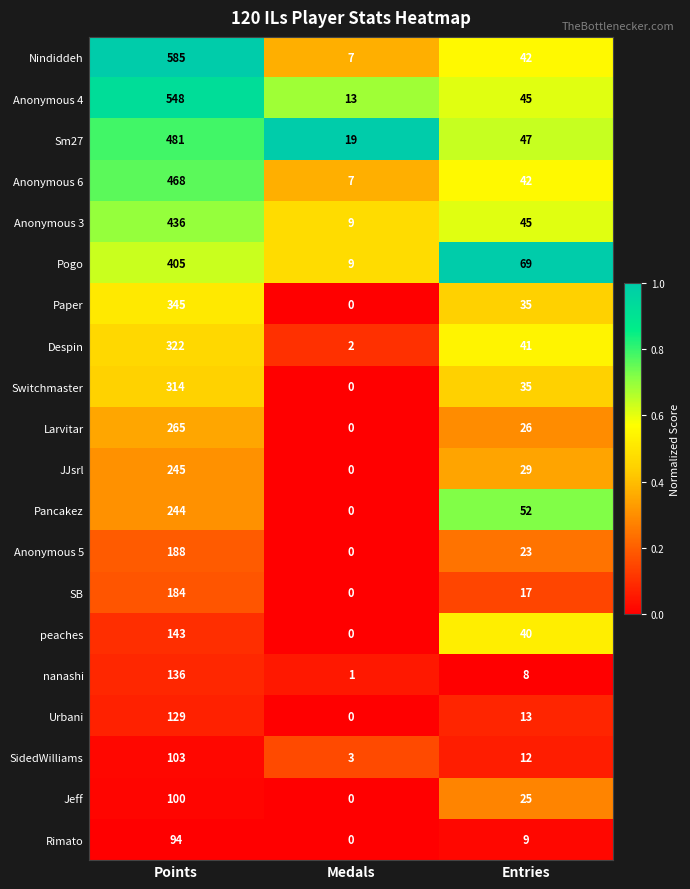

At which label does Anonymous 4 first exceed 45?

Points